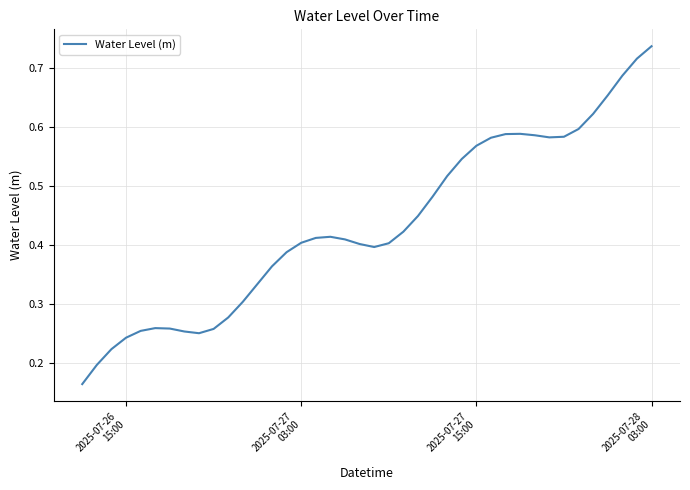

What is the difference between the second highest and second lowest values?

0.5